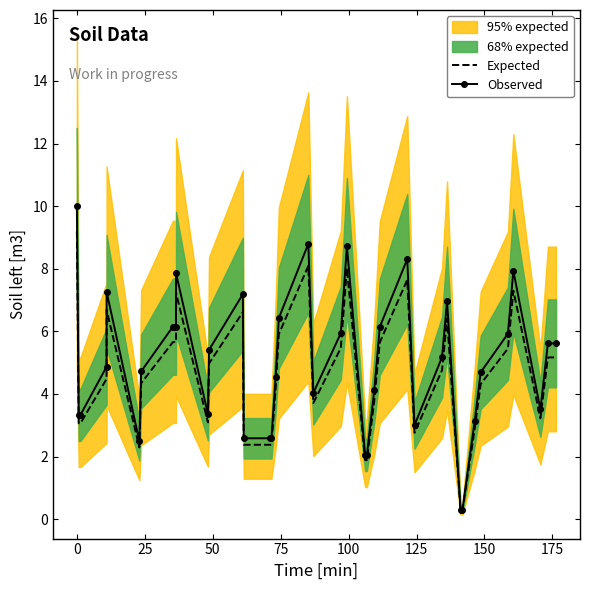

What is the minimum value for Expected?

0.3